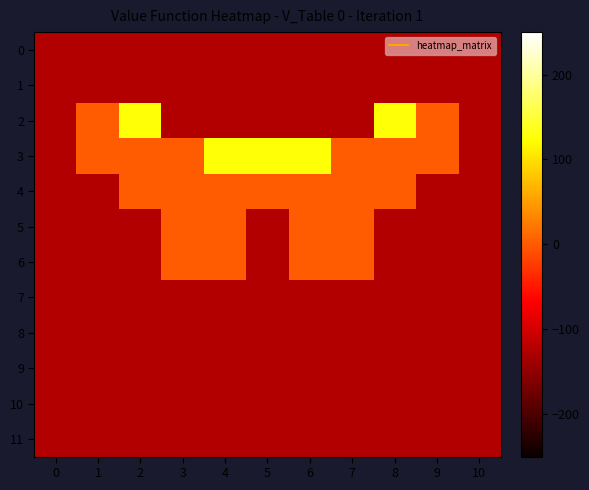

At how many categories does at least one series exceed 115?

5